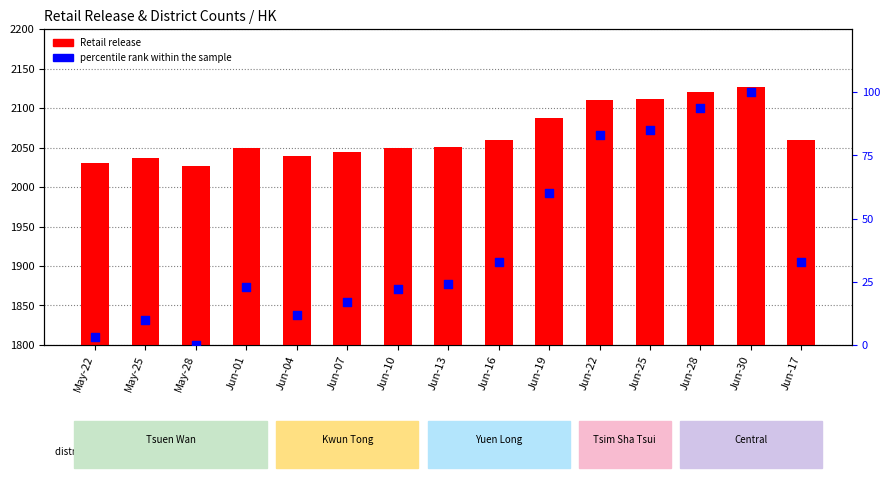

At which category is the sum across all series the highest?

Jun-30